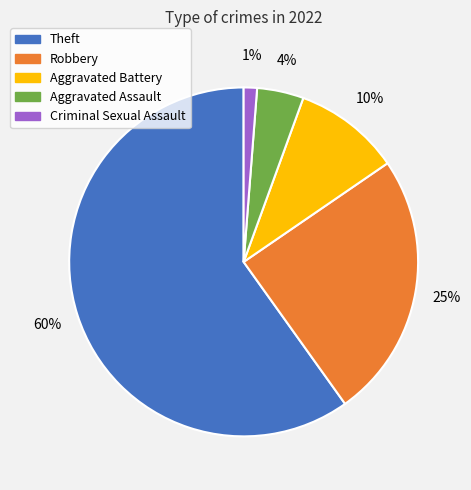

Is the sum of Aggravated Assault and Criminal Sexual Assault greater than half?

No